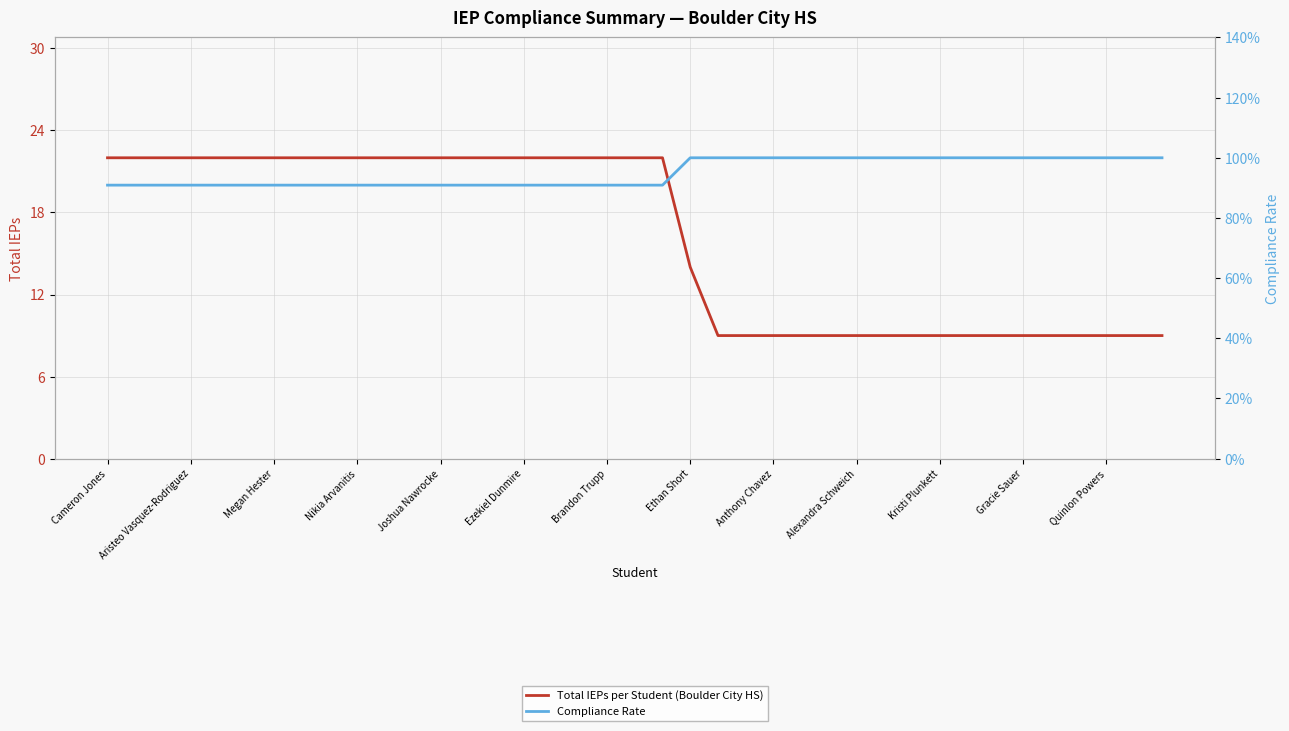

At how many categories does at least one series exceed 12?

22